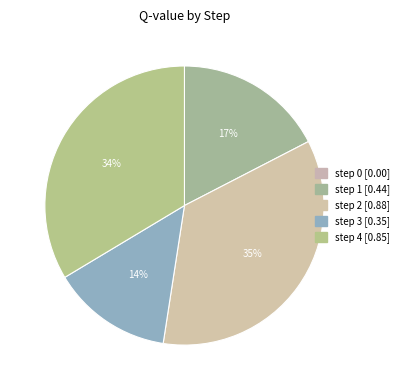

To the nearest percent, what is the average slice percentage?

20%